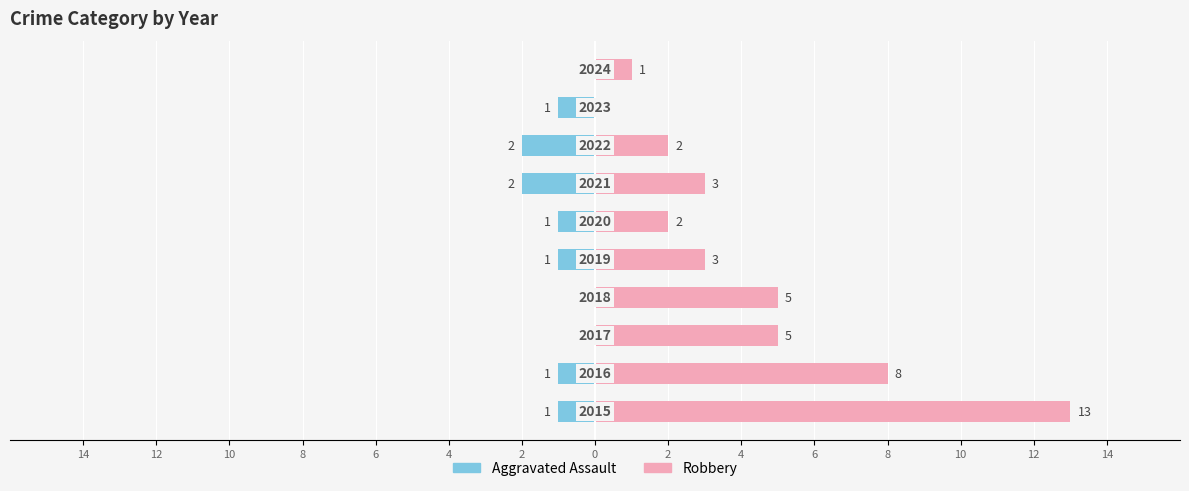

How many groups of bars are there?

10